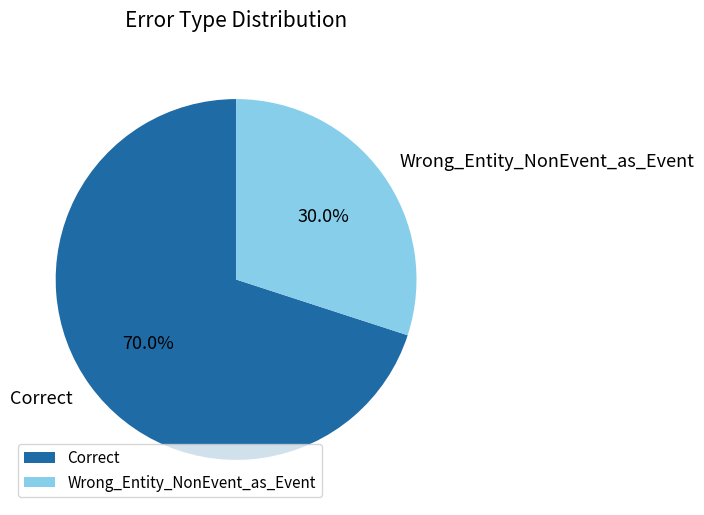

To the nearest percent, what is the average slice percentage?

50%